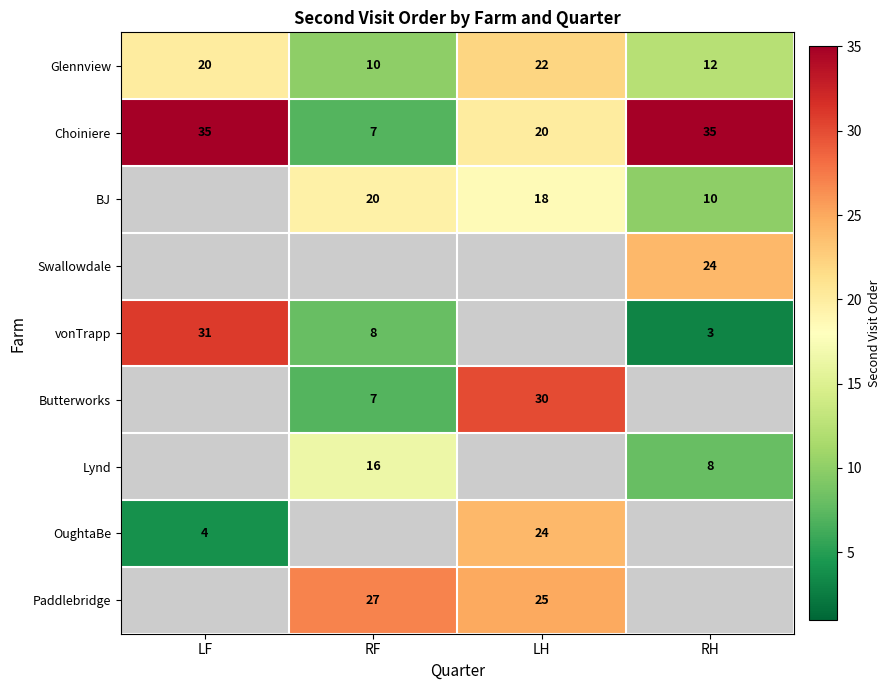

What is the maximum value for Glennview?

22